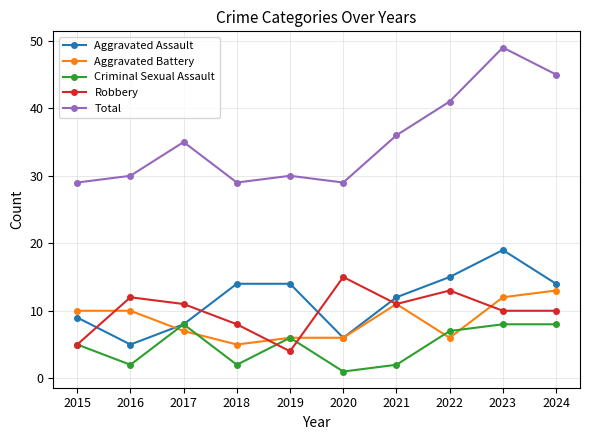

Is this an area chart (filled region under the line)?

No